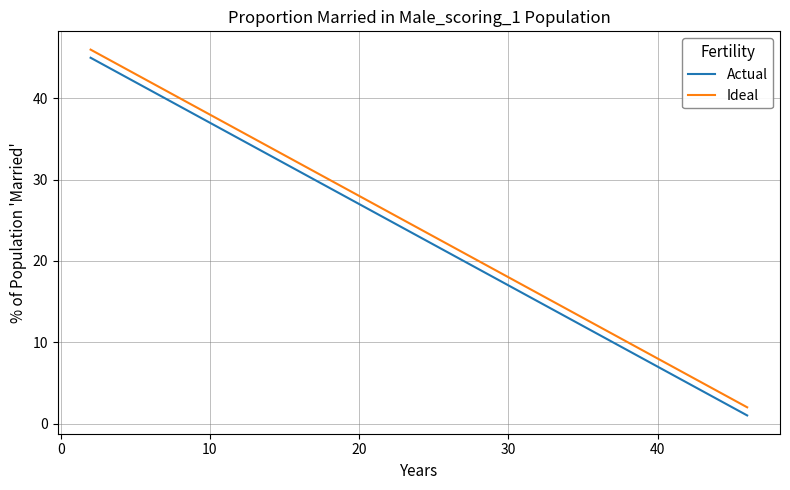

True or false: Ideal and Actual cross at least once.

False